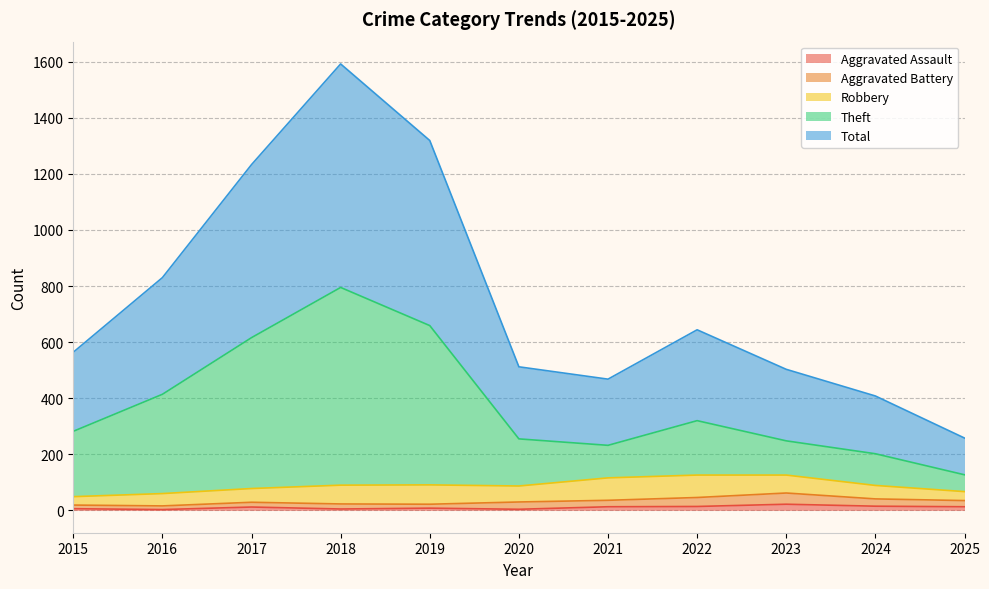

Which series has the largest total across all categories?

Total